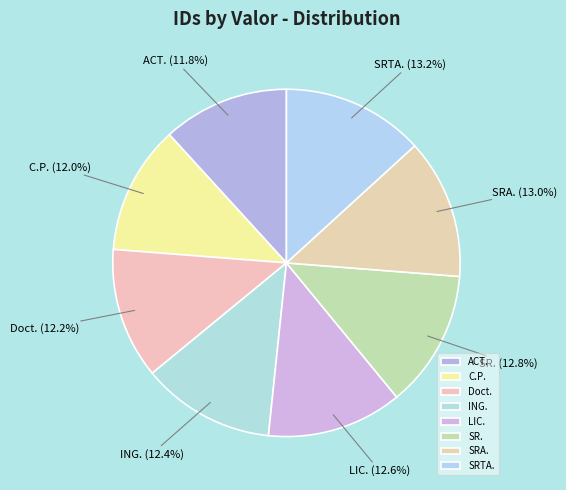

What percentage is the ACT. slice, to the nearest percent?

12%